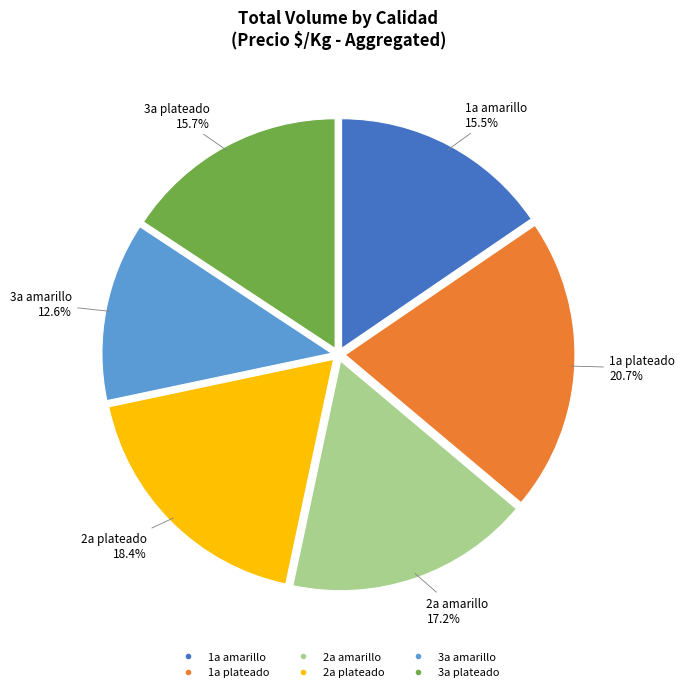

Combined, what portion of the pie is 3a amarillo and 1a amarillo?

28.1%